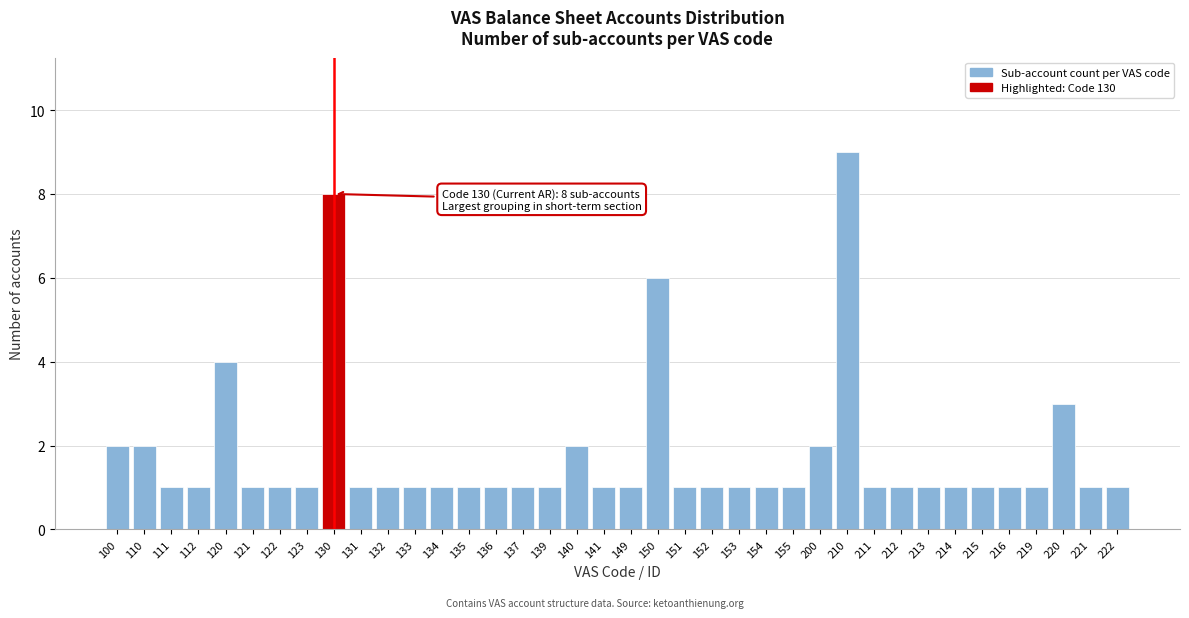

What is the difference between the second highest and second lowest values?

7